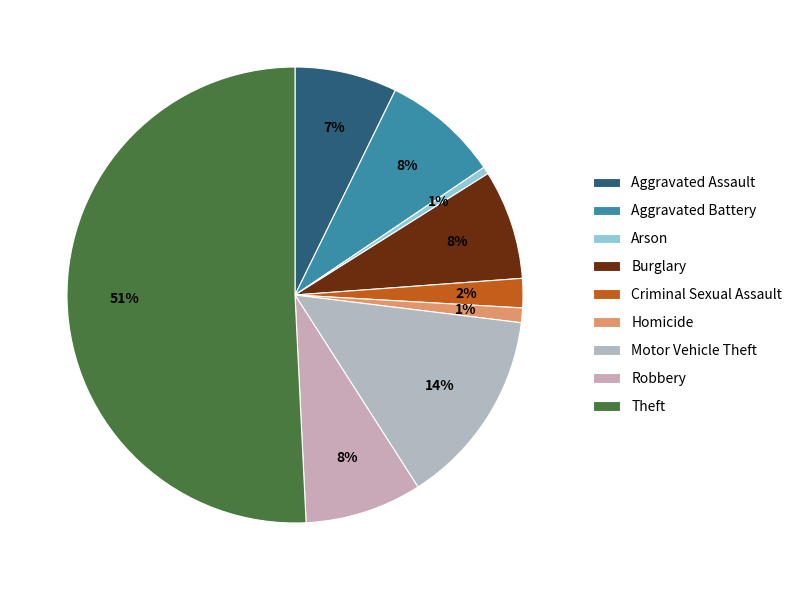

Between Aggravated Battery and Burglary, which is larger?

Aggravated Battery